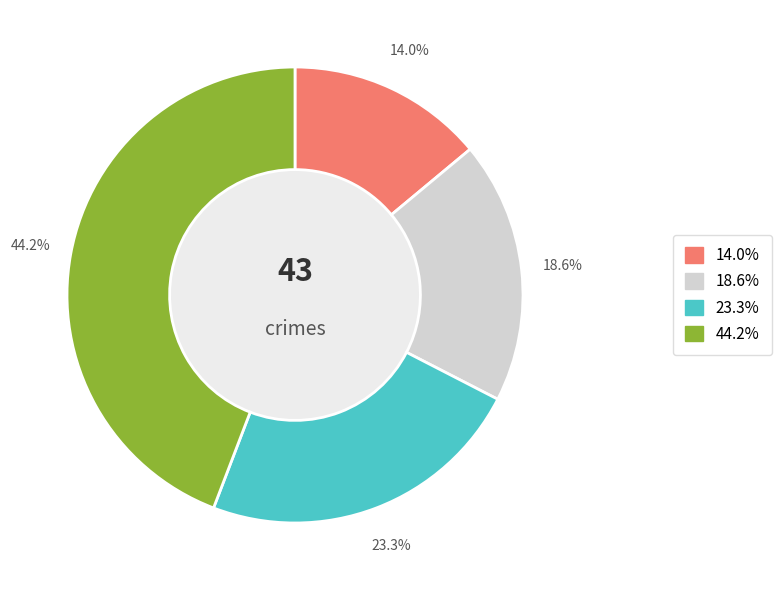

Is there any slice that represents more than half of the pie?

No